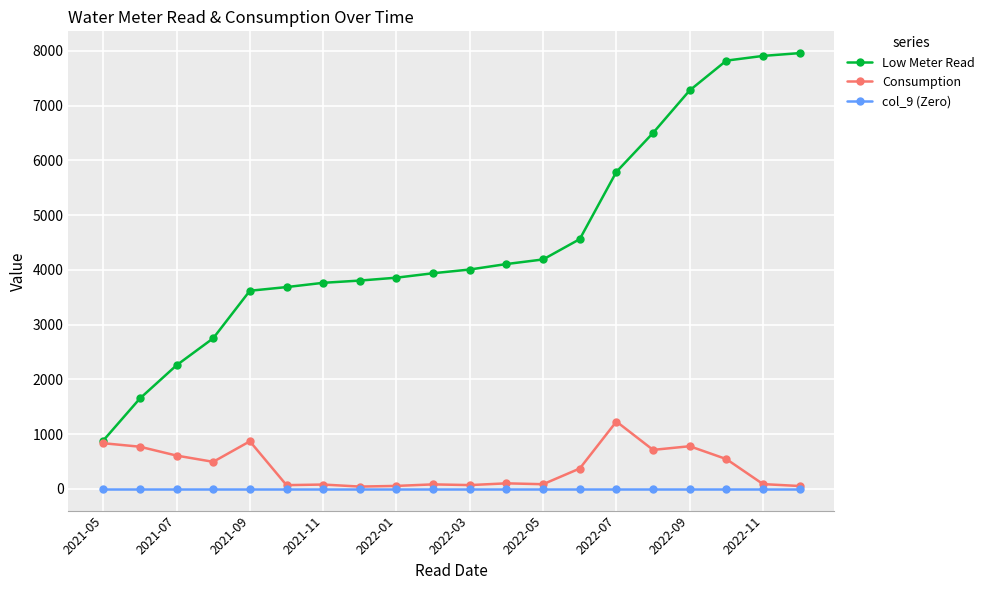

What is the difference between the maximum and minimum values in the Low Meter Read series?

7078